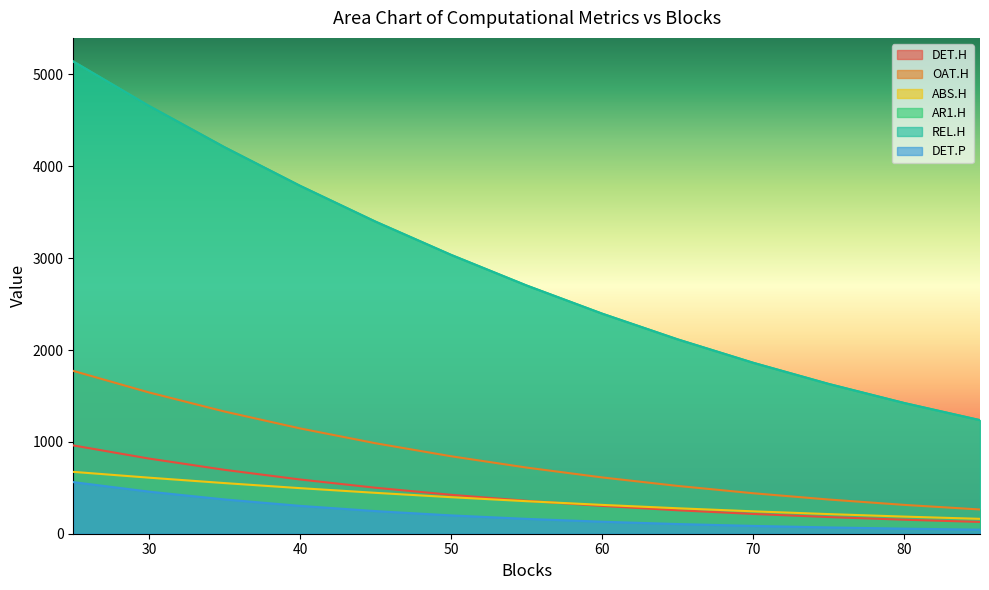

Which category has the highest value in the REL.H series?

25